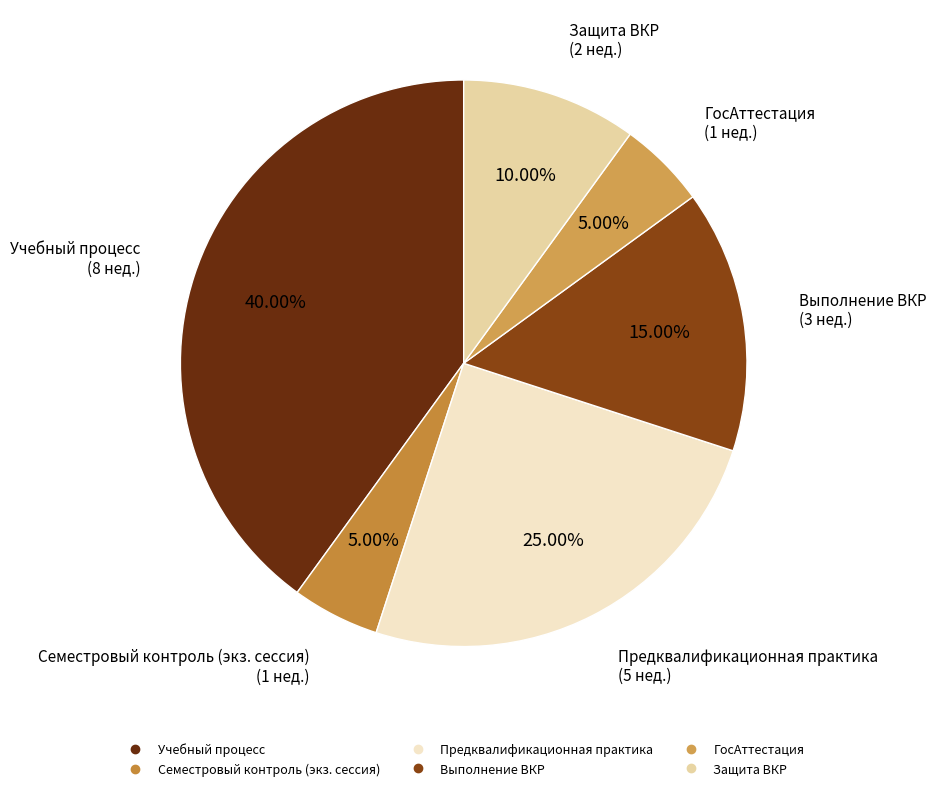

True or false: Защита ВКР accounts for 10% of the total.

True